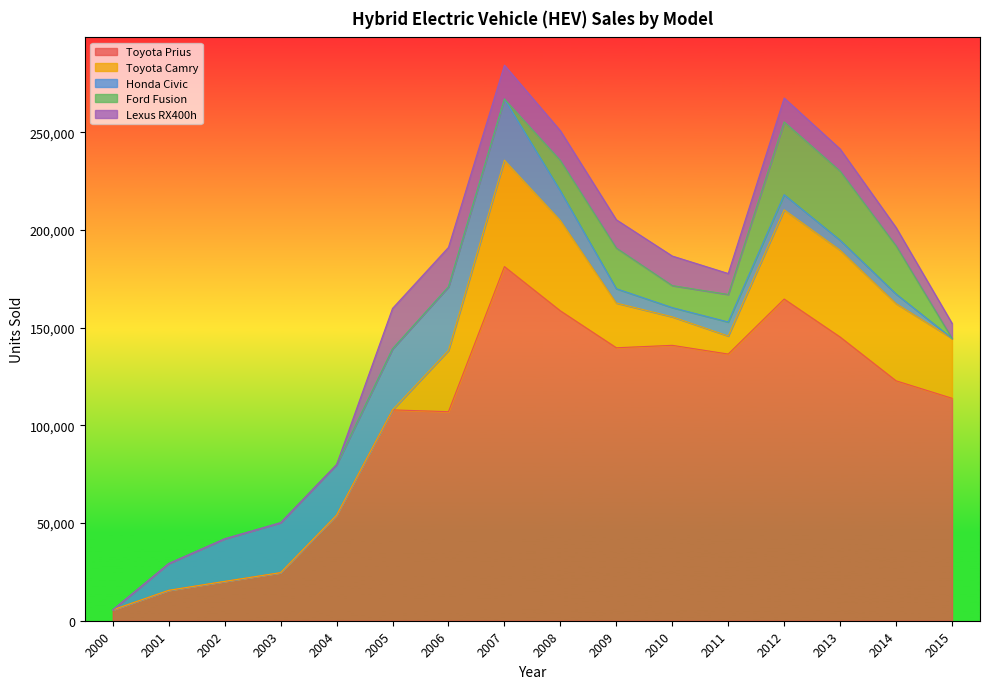

Which has a higher value, 2006 or 2015?

2015